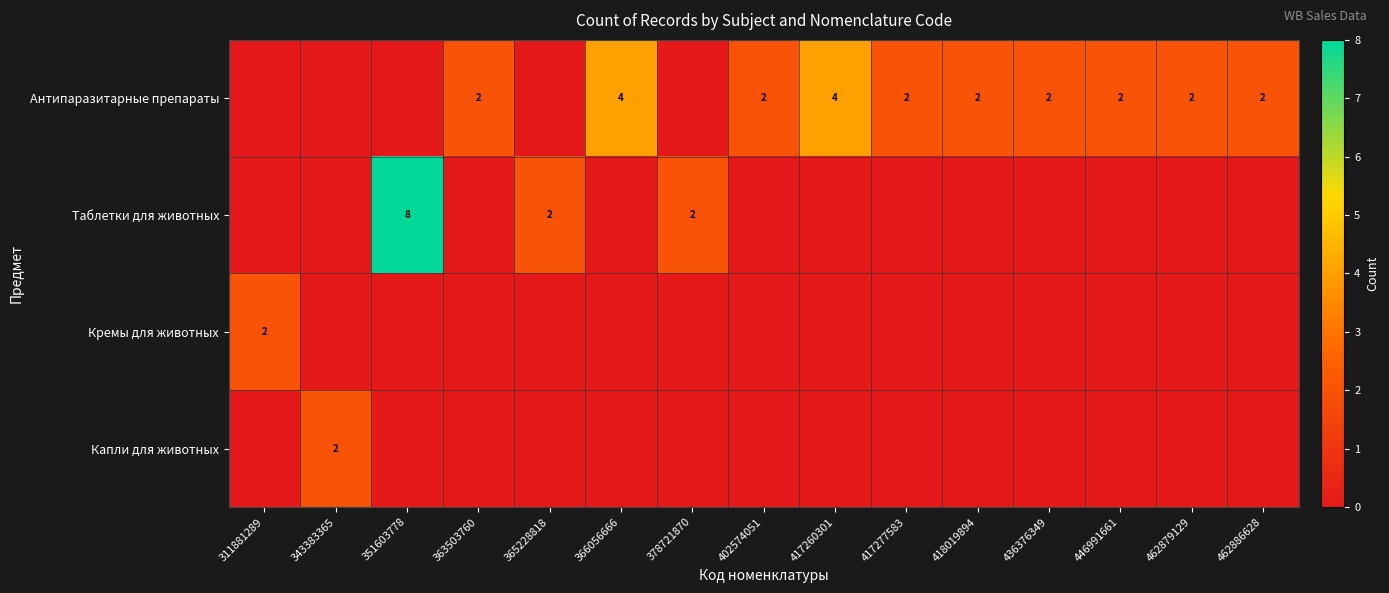

At which category is the sum across all series the highest?

351603778